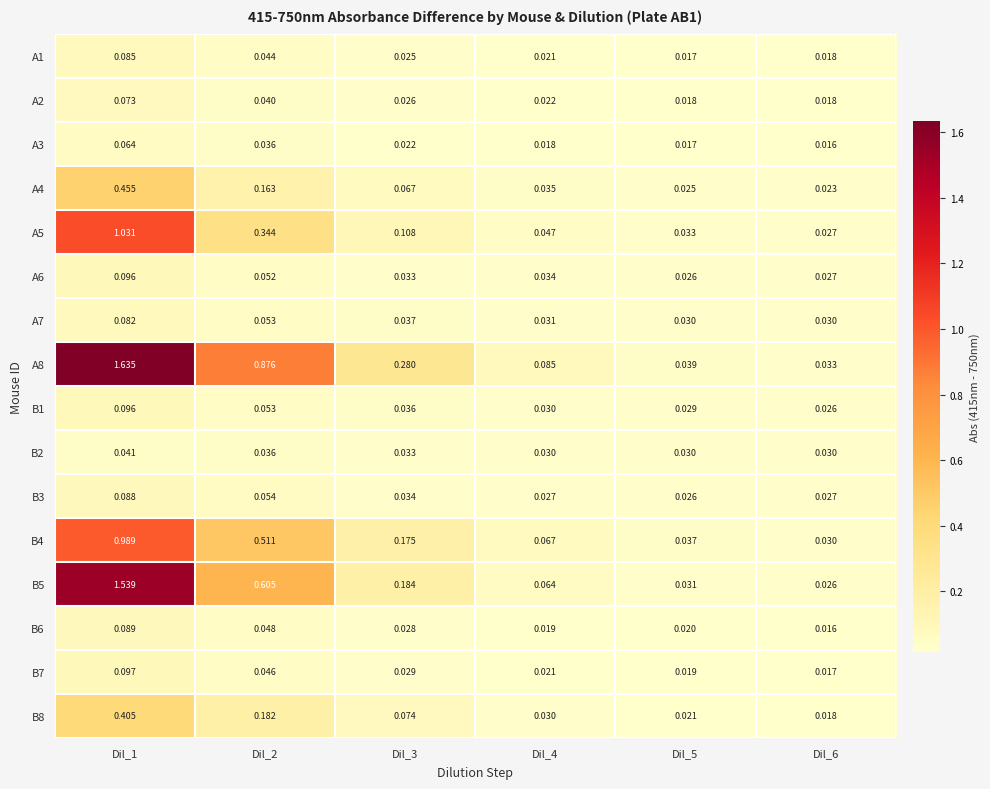

Is the value of B5 at Dil_2 greater than the value of B7 at Dil_1?

Yes